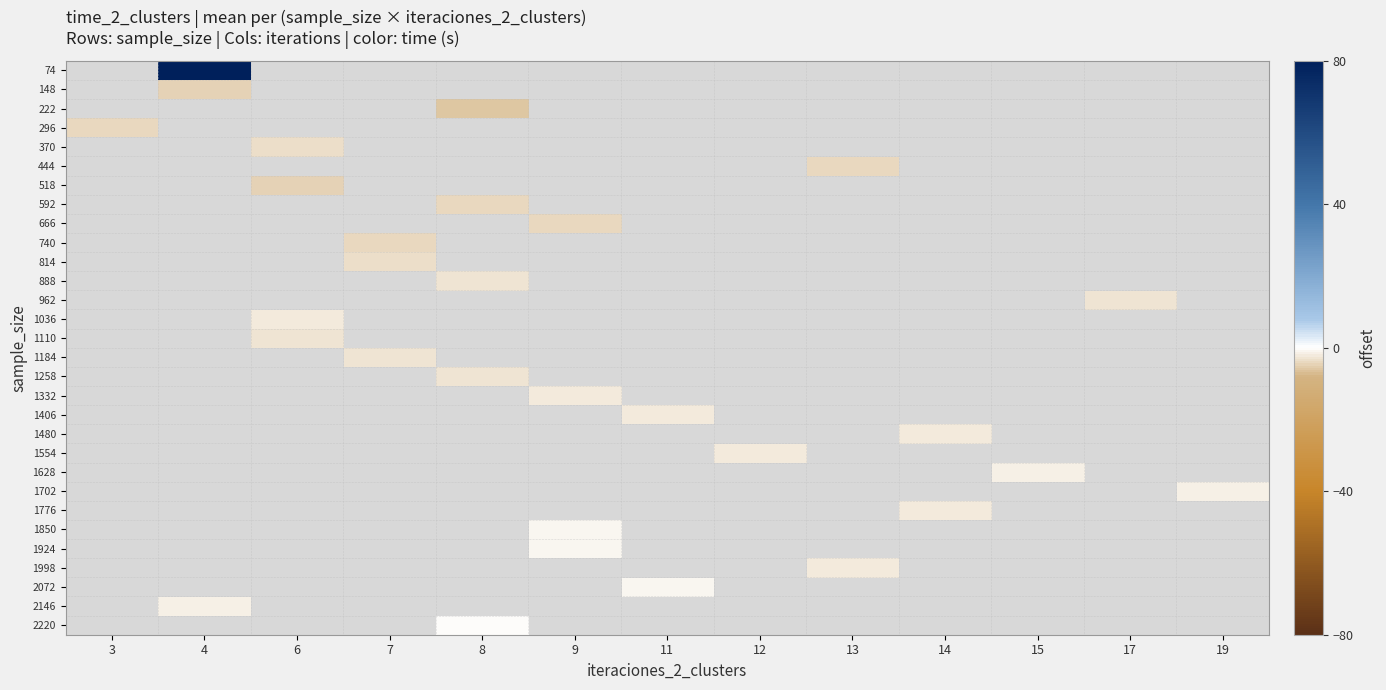

At which category does the chart reach its peak across all series?

4